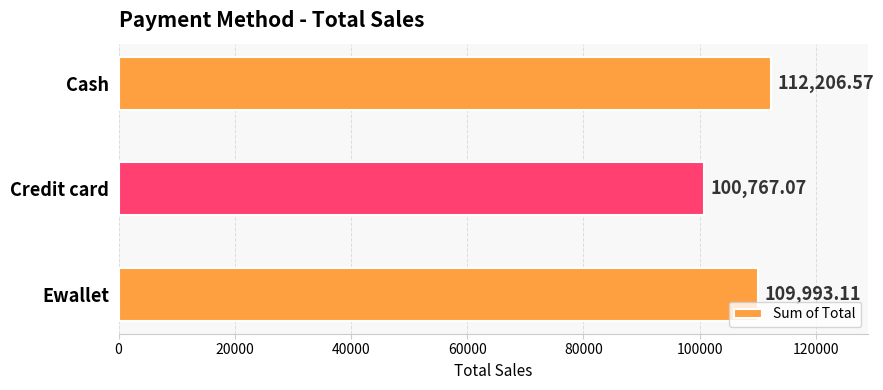

Rank the categories by value from highest to lowest.

Cash, Ewallet, Credit card